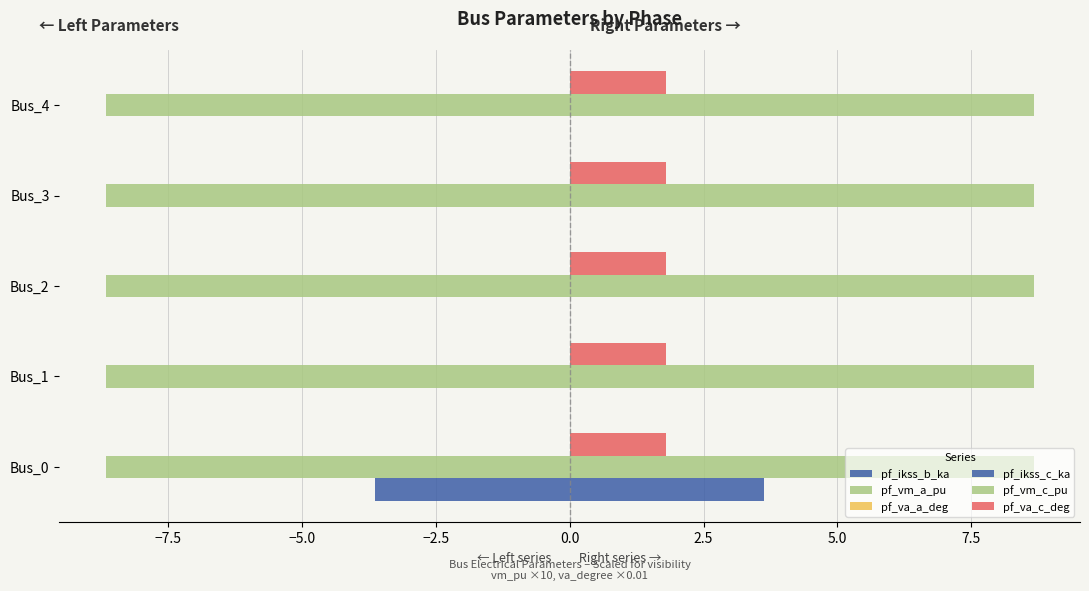

Count the number of data series in this chart.

6